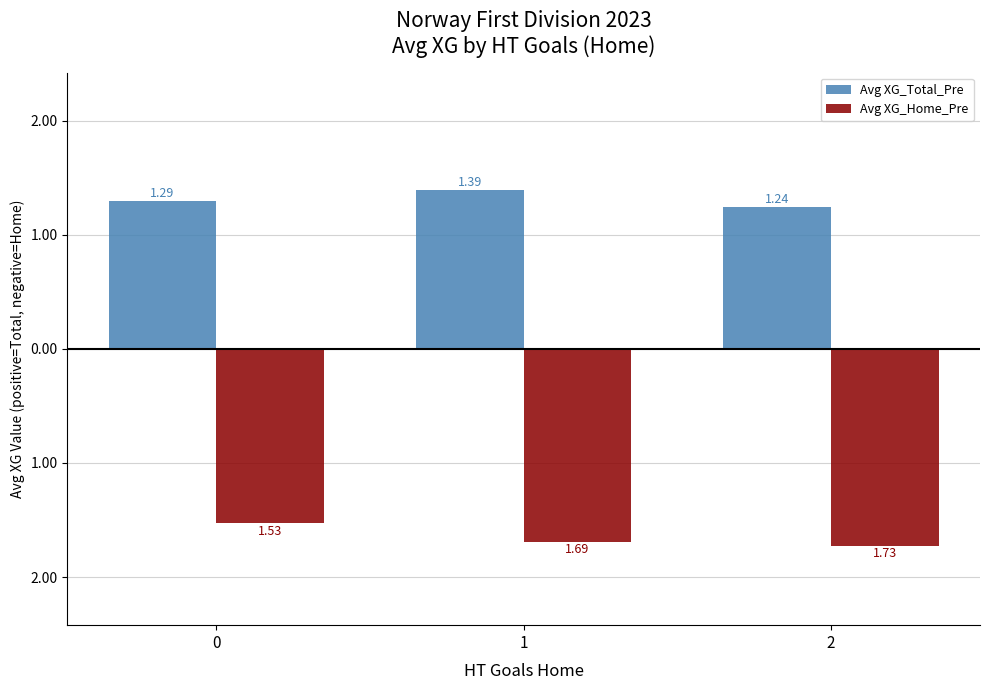

Is it true that Avg XG_Home_Pre equals -1.7 at 2?

True